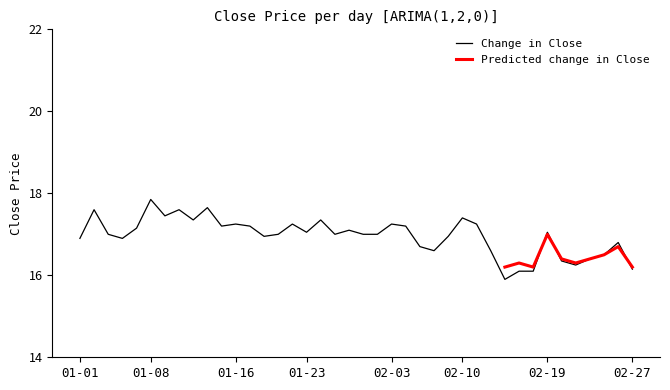

Reading left to right, extract all data points from this chart.

16.9	17.6	17.0	16.9	17.1	17.9	17.4	17.6	17.4	17.6	17.2	17.2	17.2	16.9	17.0	17.2	17.1	17.4	17.0	17.1	17.0	17.0	17.2	17.2	16.7	16.6	16.9	17.4	17.2	16.6	15.9	16.1	16.1	17.1	16.4	16.2	16.4	16.5	16.8	16.1